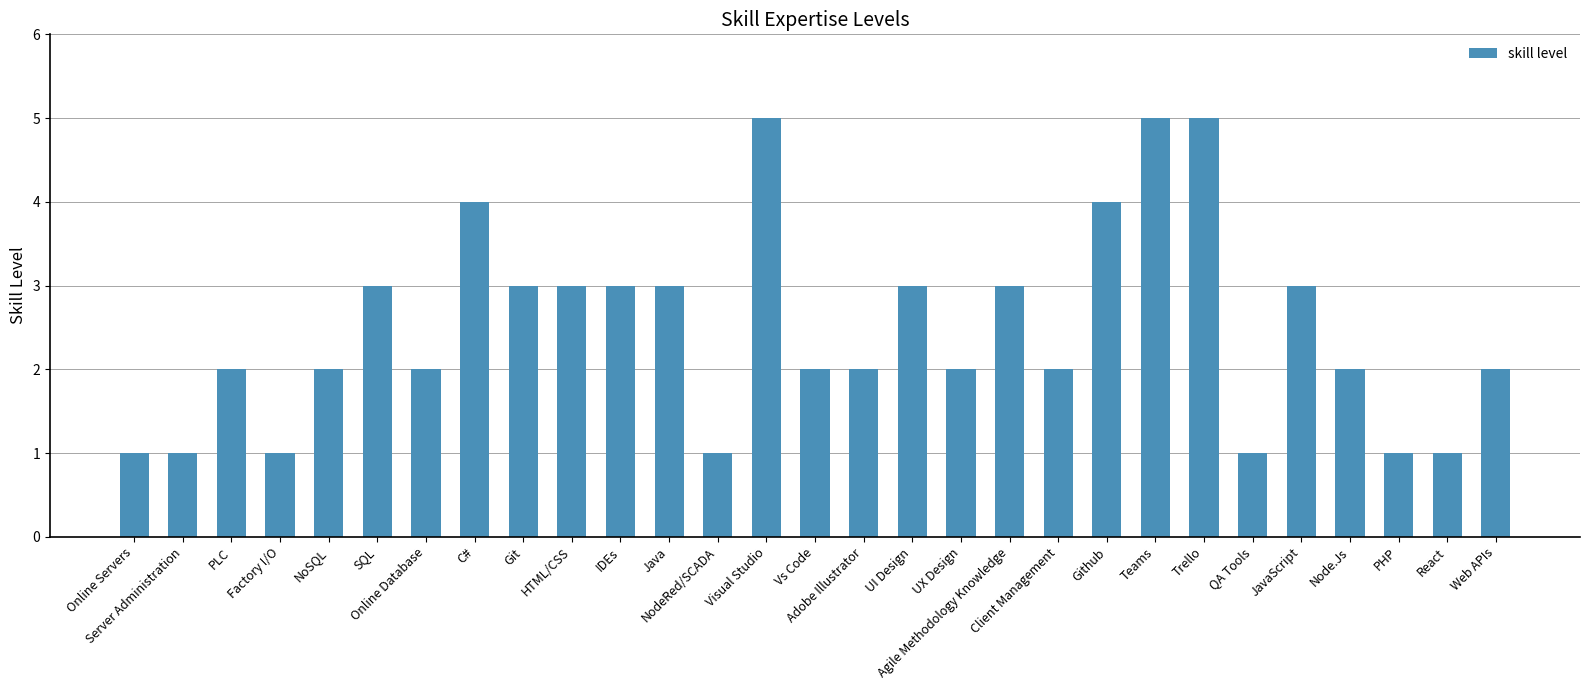

What is the maximum value shown in the chart?

5